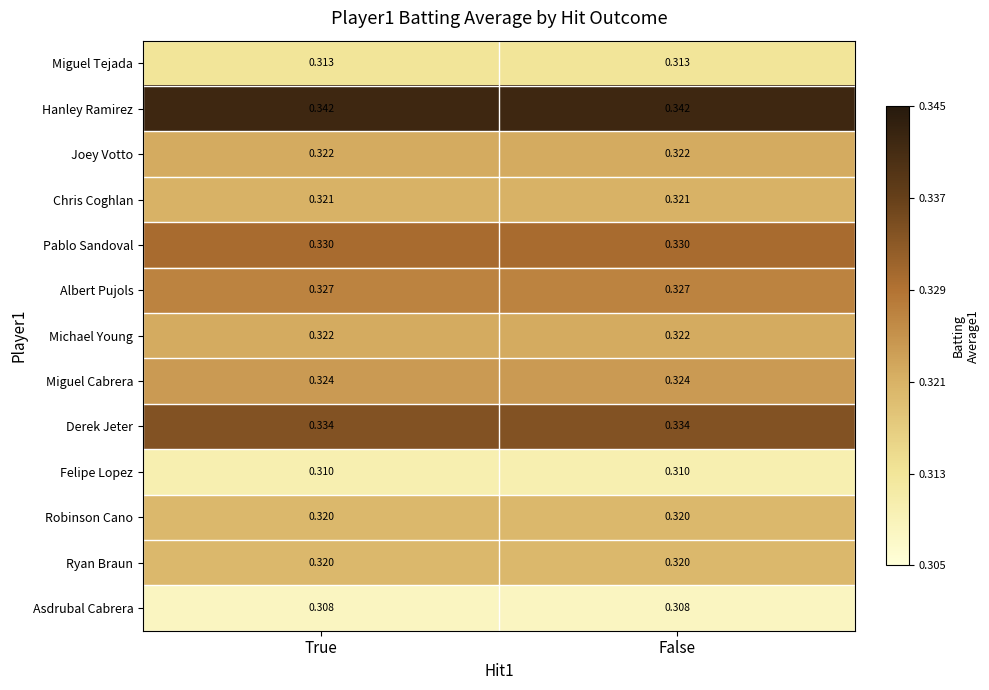

Is the value of Pablo Sandoval at True greater than the value of Asdrubal Cabrera at True?

Yes